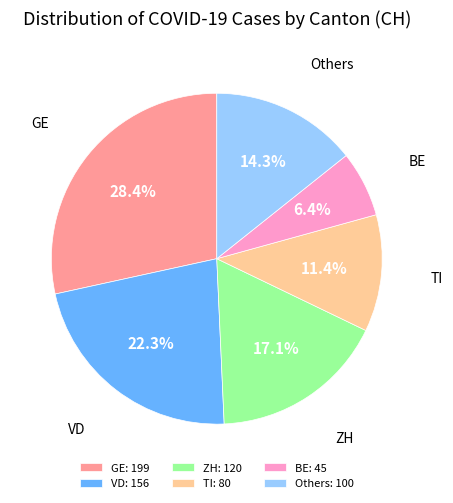

Rank the categories by value from highest to lowest.

GE: 199, VD: 156, ZH: 120, Others: 100, TI: 80, BE: 45